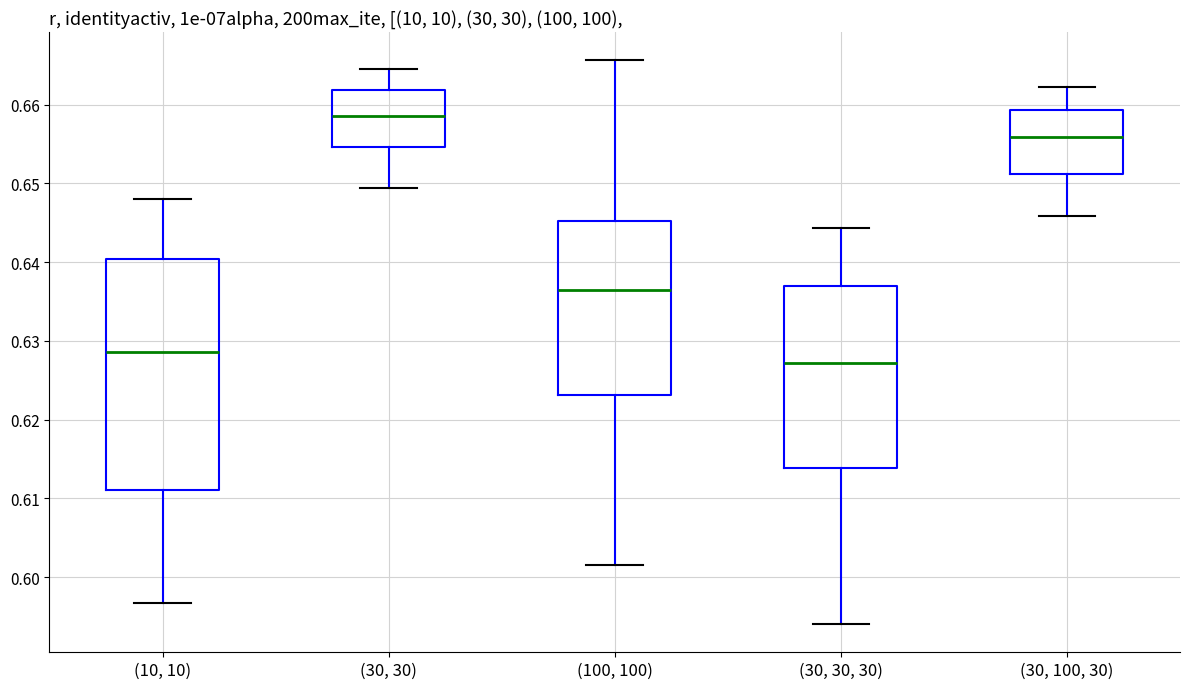

Where is the lower edge of the box for (30, 30) on the y-axis? The values are not printed on the chart, so give them approximately, as read against the axis.

0.655